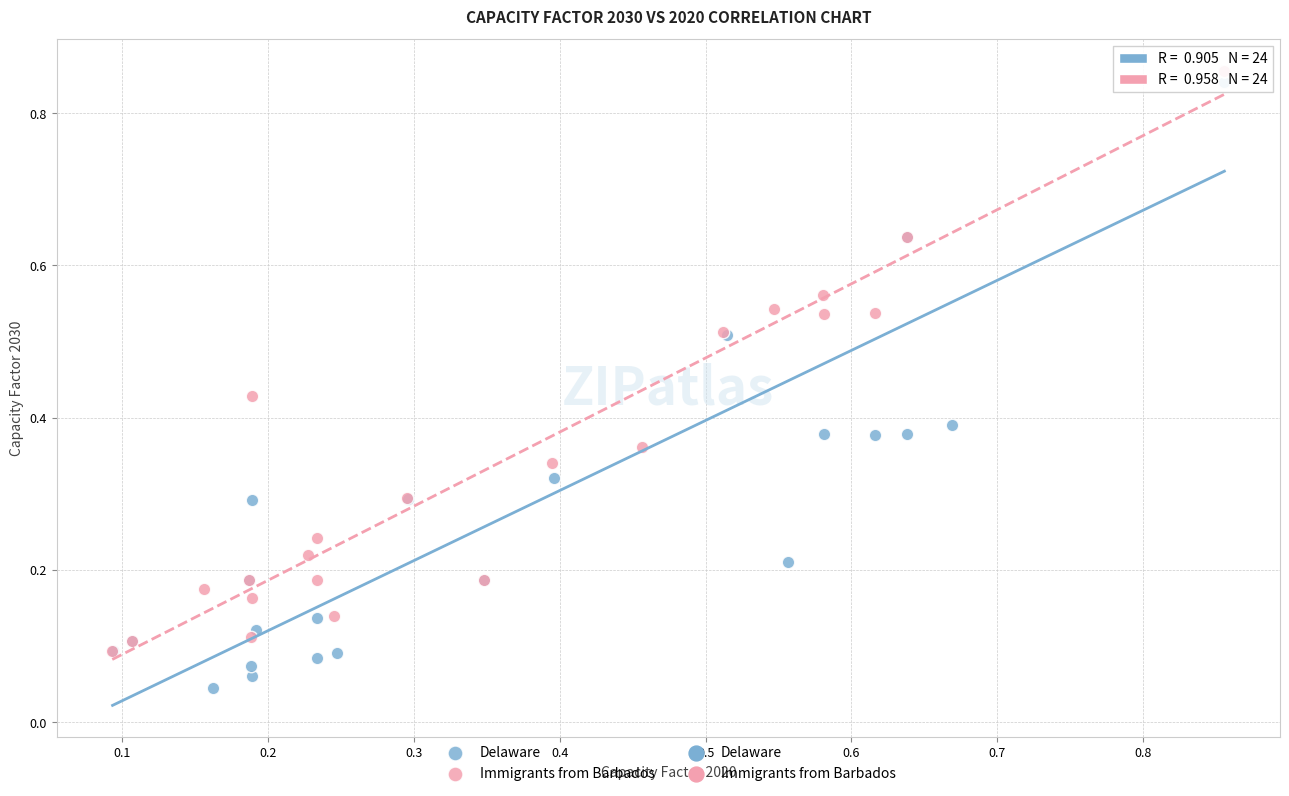

Which series contains the lowest Y value?

Delaware